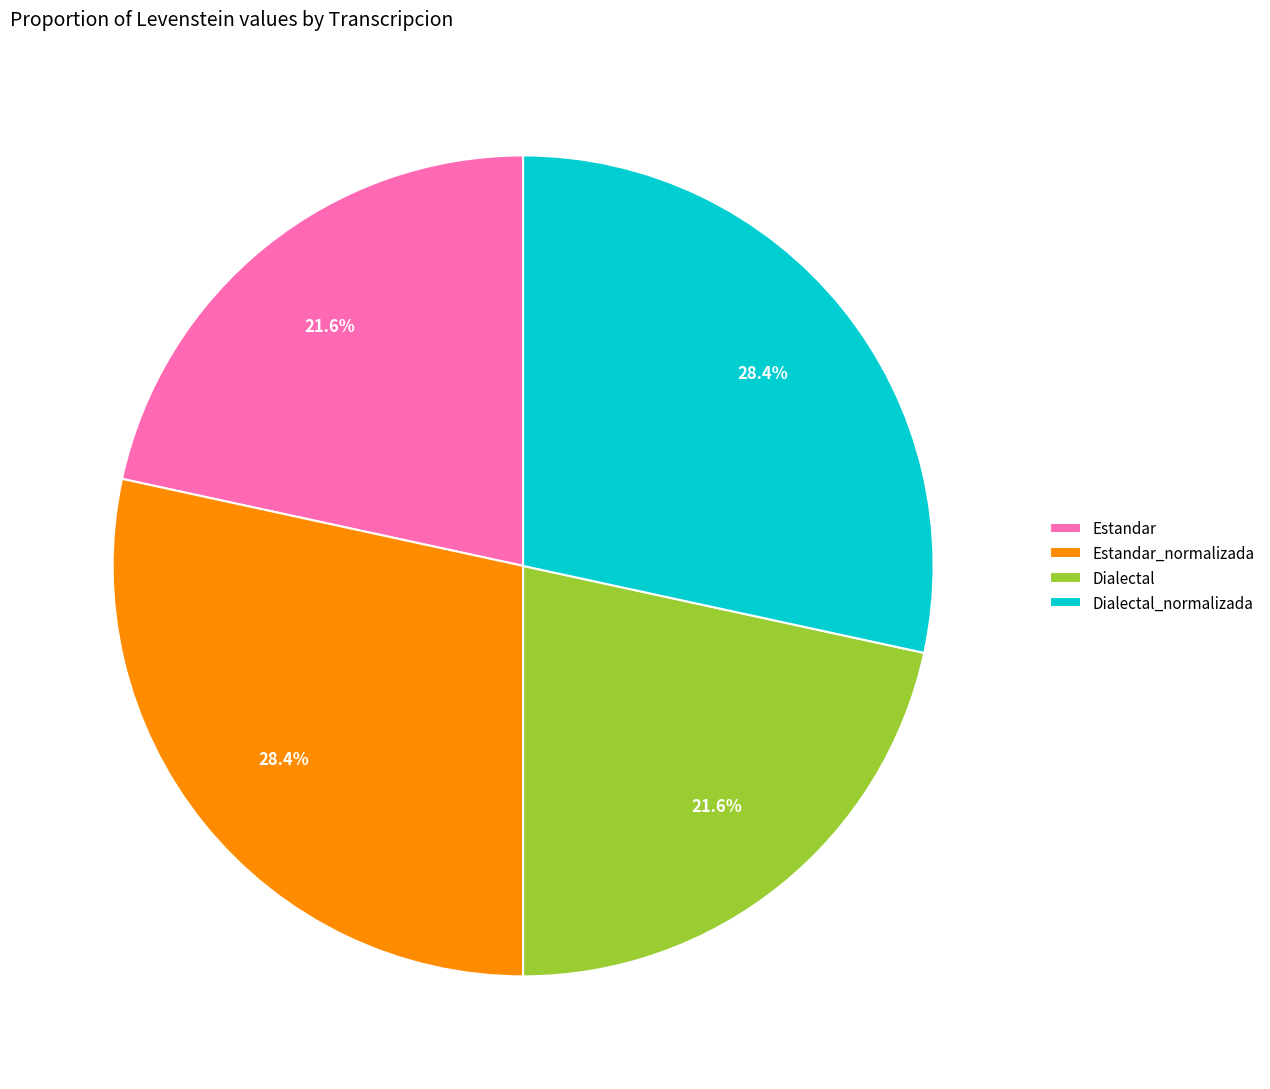

How many segments does this pie chart have?

4